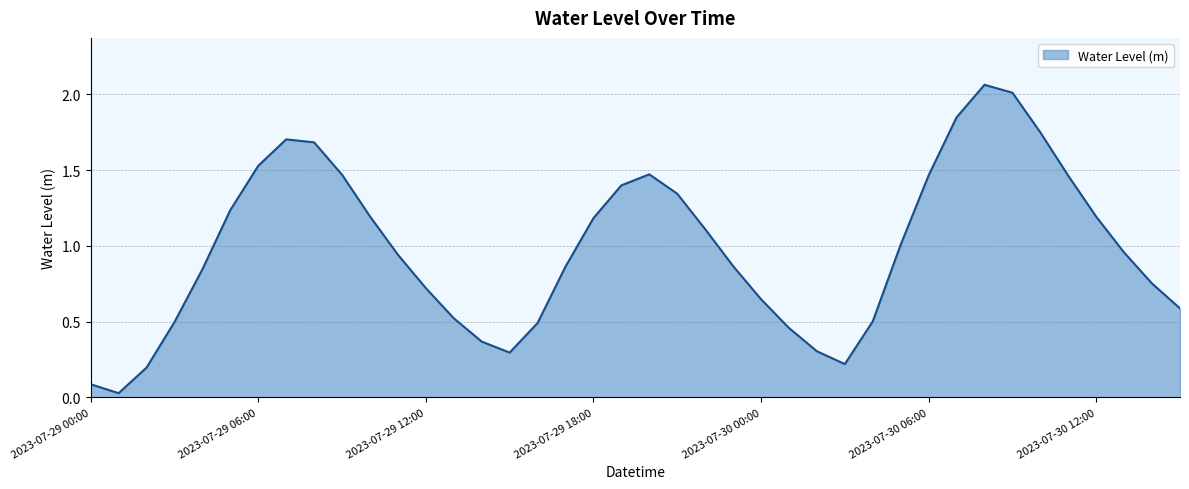

What is the difference between the maximum and minimum values?

2.0